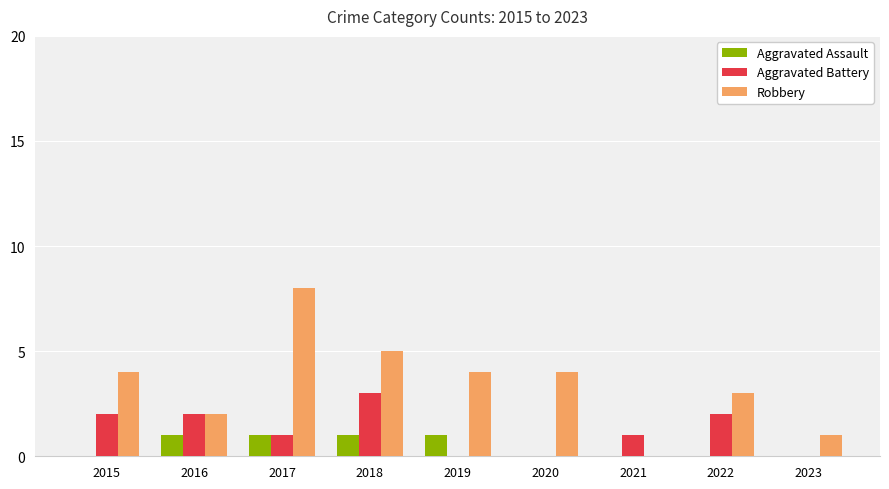

What is the sum of the Robbery values at 2015 and 2021?

4